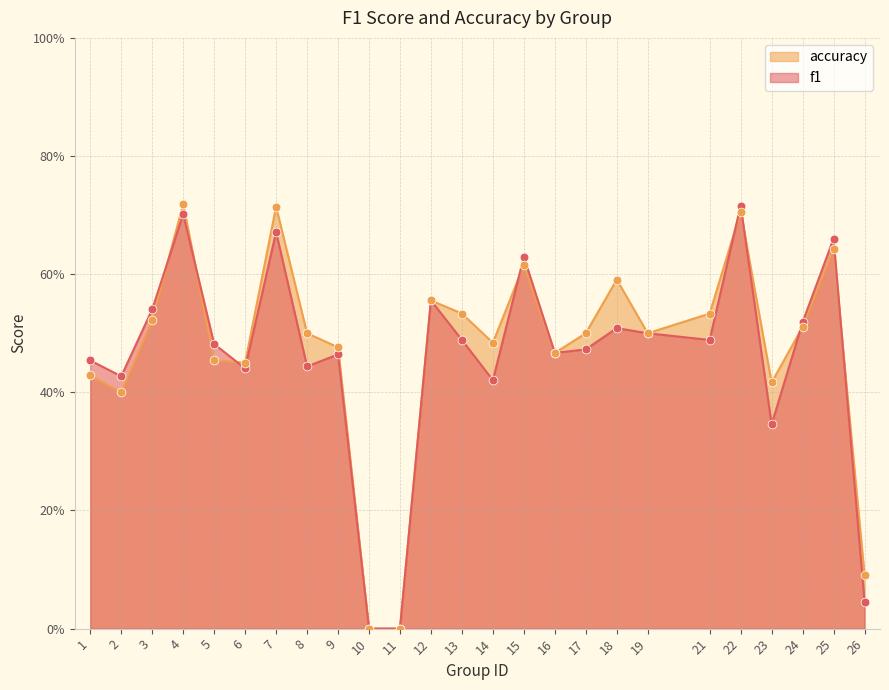

Which series has the largest total across all categories?

accuracy